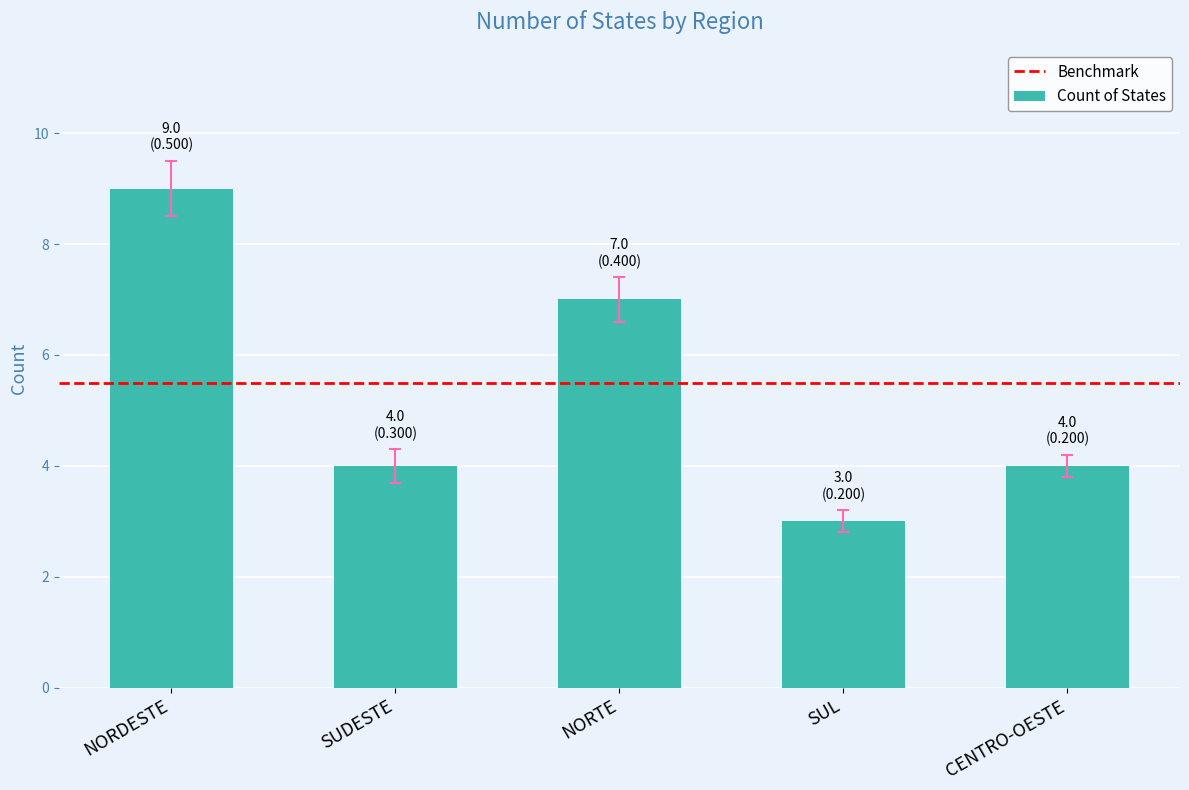

What value does the data have at CENTRO-OESTE?

4